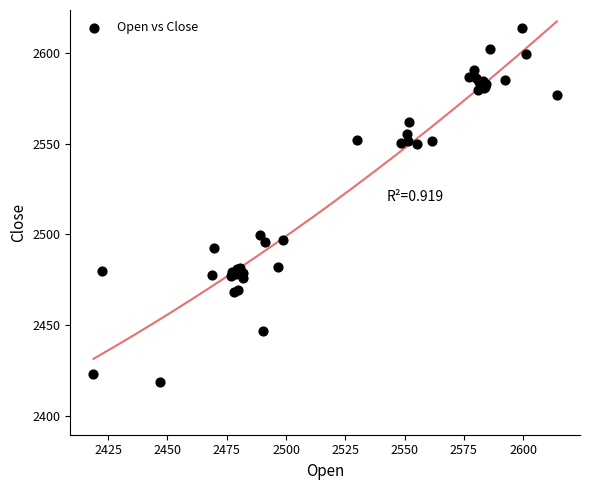

What Y value in the scatter plot is closest to 2516?

2499.8